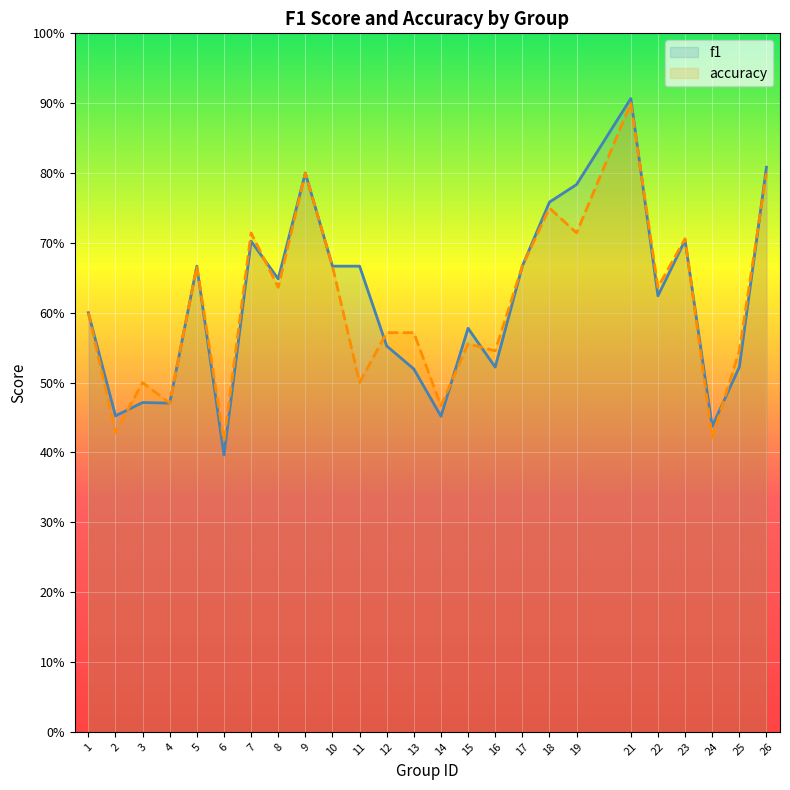

What is the difference between the second highest and minimum values in the accuracy series?

0.4